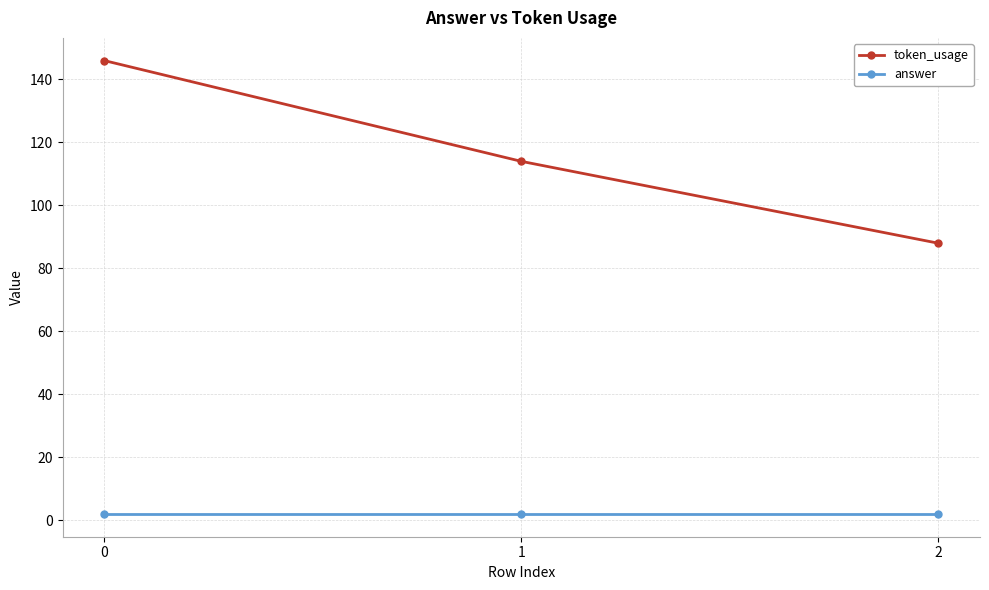

What is the maximum value shown in the chart?

146